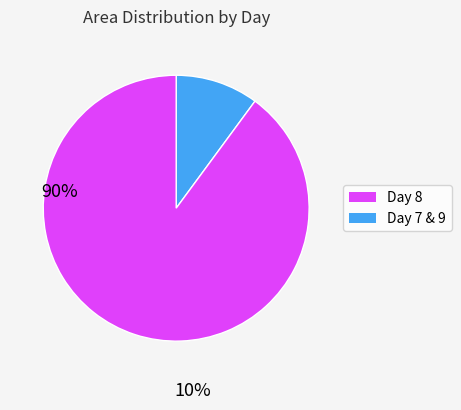

Is there any slice that represents more than half of the pie?

Yes